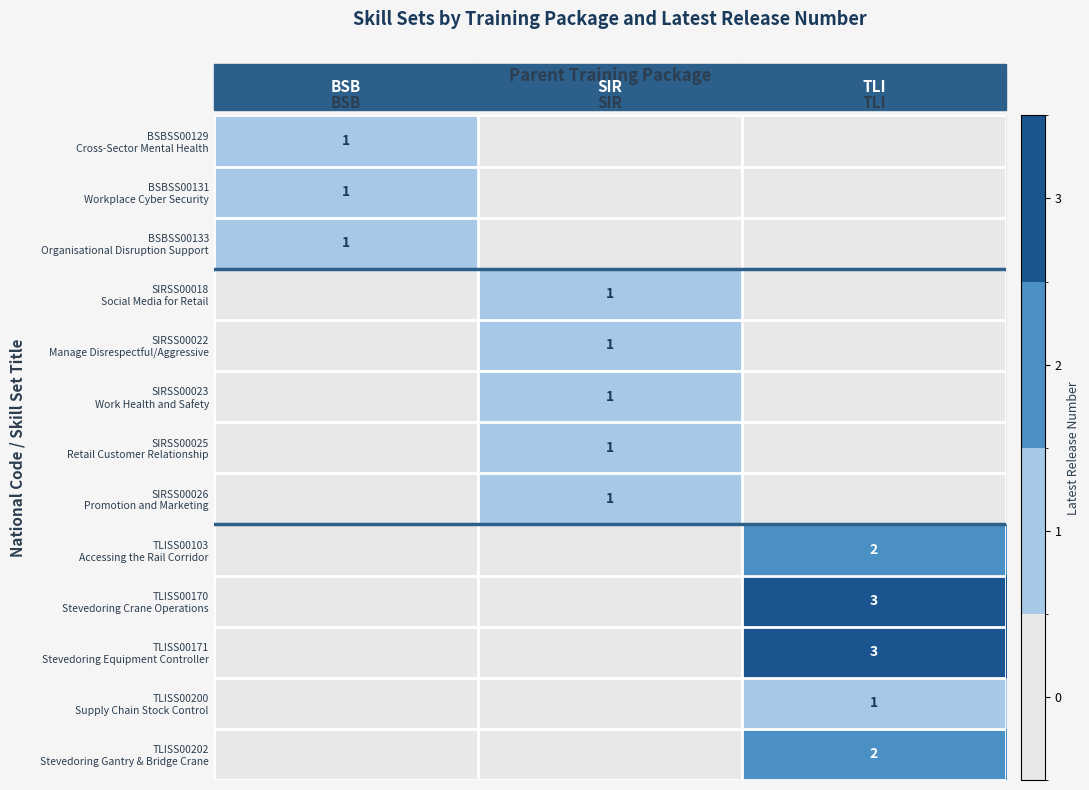

What is the maximum value shown in the chart?

3